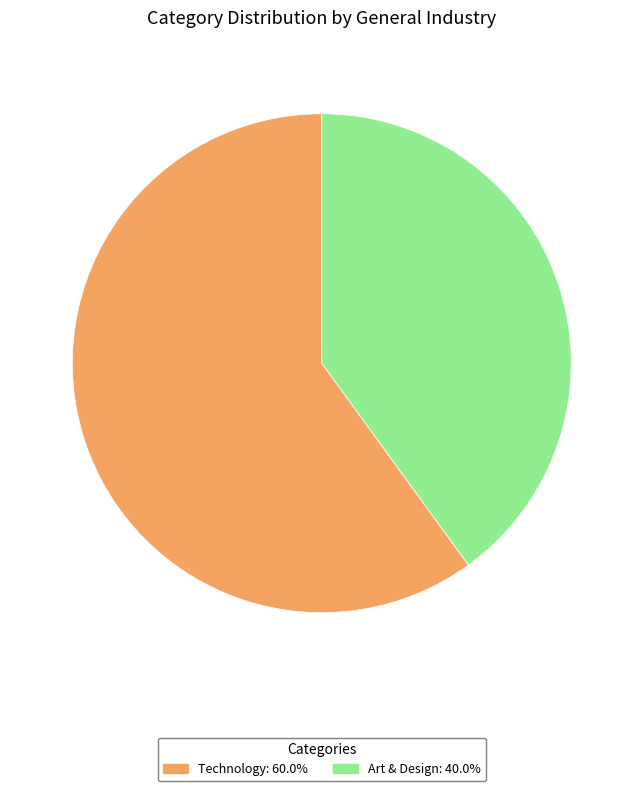

Is there any slice that represents more than half of the pie?

Yes